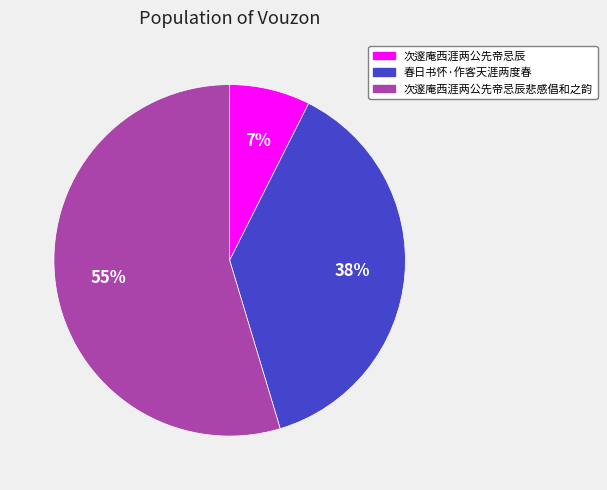

How many segments does this pie chart have?

3